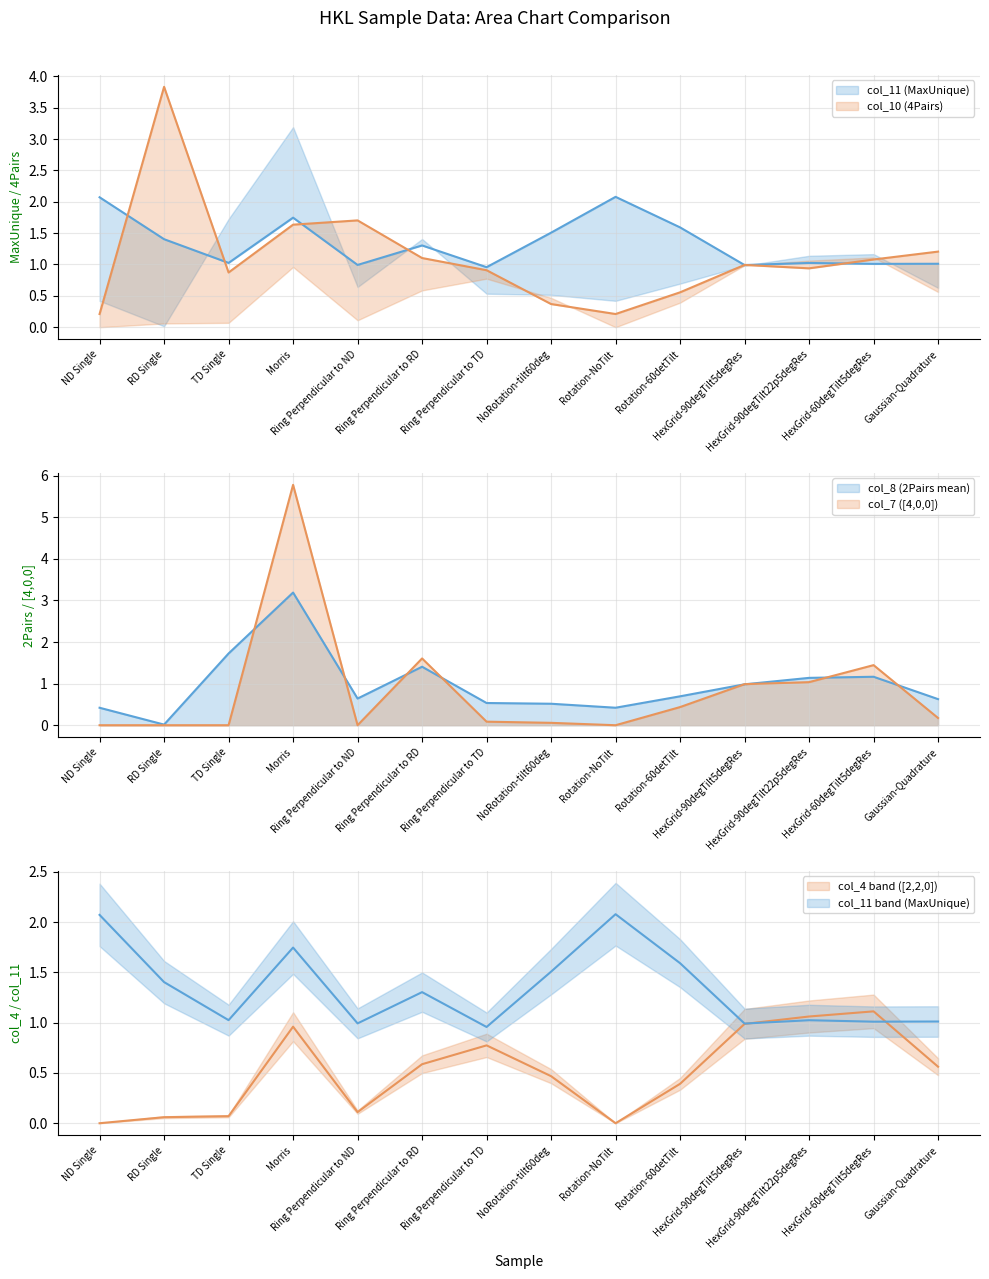

What is the difference between the highest and lowest values at Ring Perpendicular to TD?

0.9